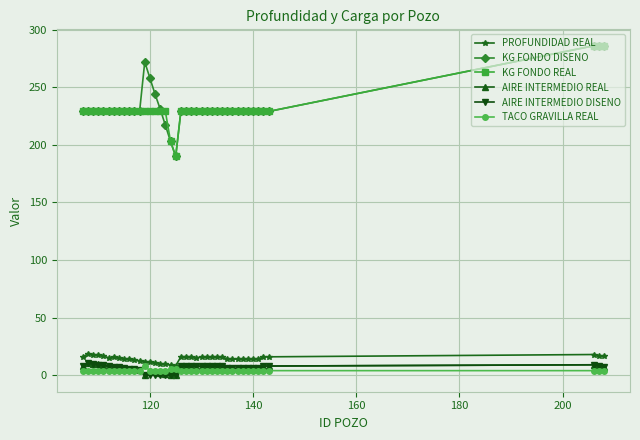

True or false: AIRE INTERMEDIO REAL has more than 0 interior local peaks.

True